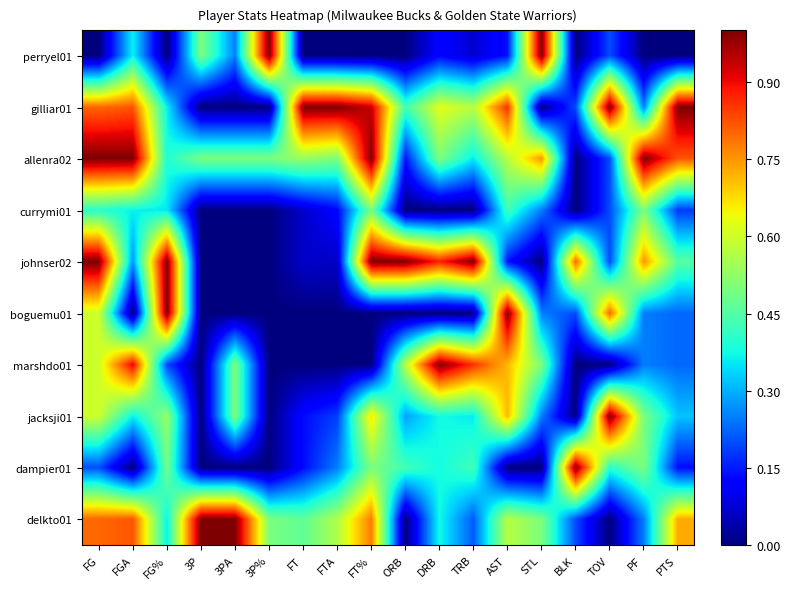

At how many categories does at least one series exceed 0?

18